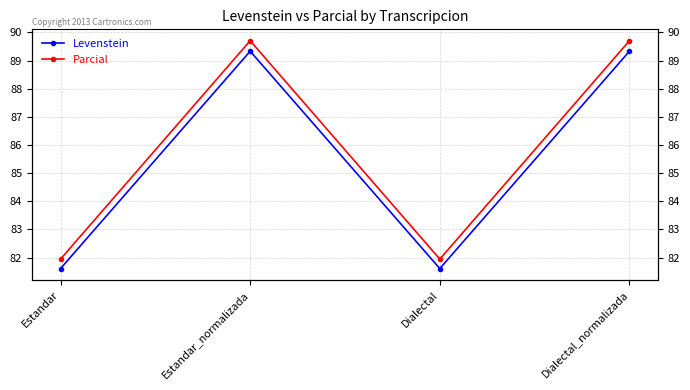

The value of Levenstein at Estandar is 119.7. True or false?

False